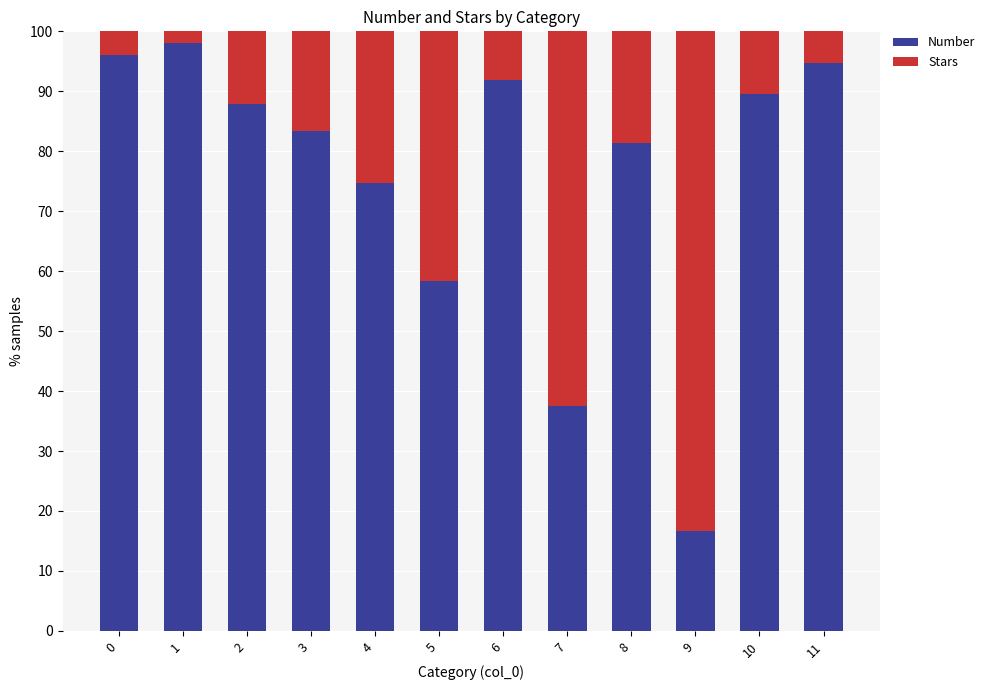

What is the sum of the Number values at 3 and 1?

181.4